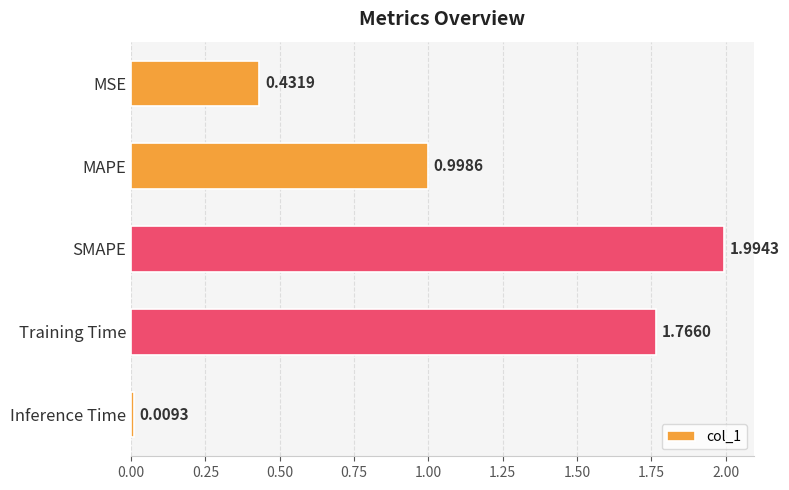

At which label is the value closest to 1?

MAPE